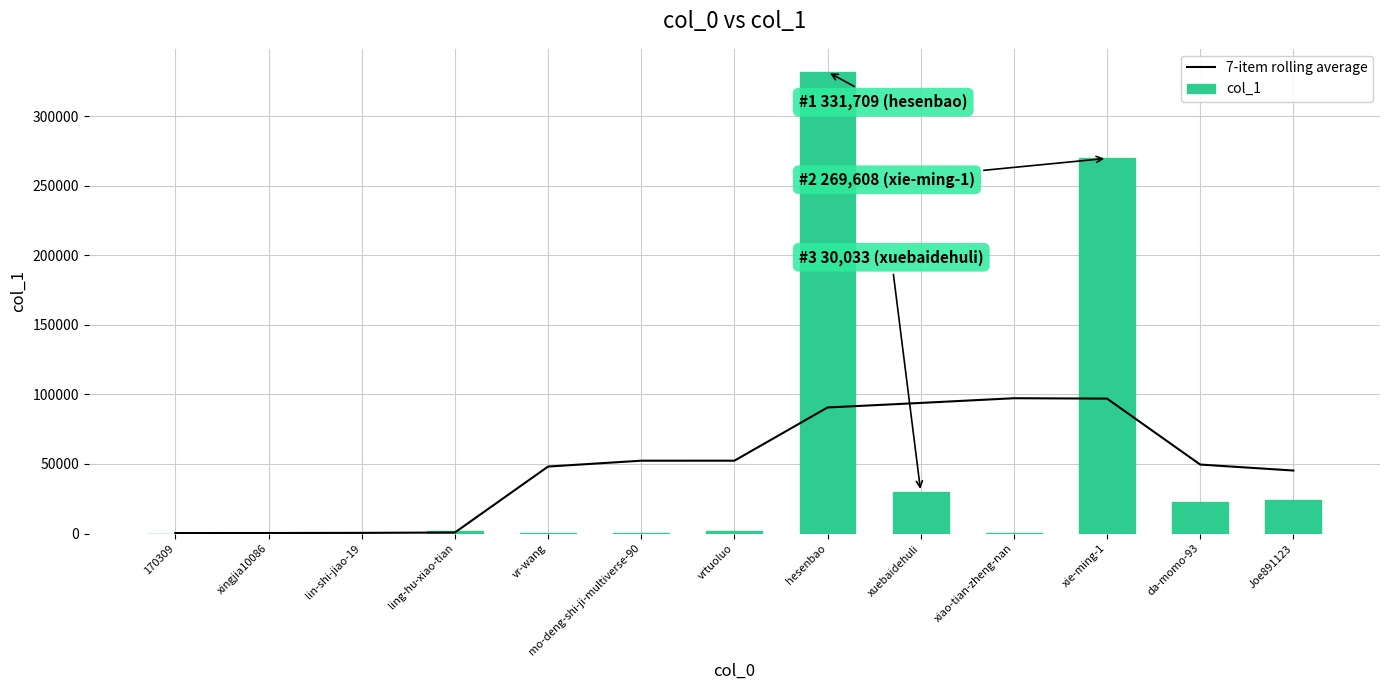

At which label does col_1 first exceed 1900?

ling-hu-xiao-tian